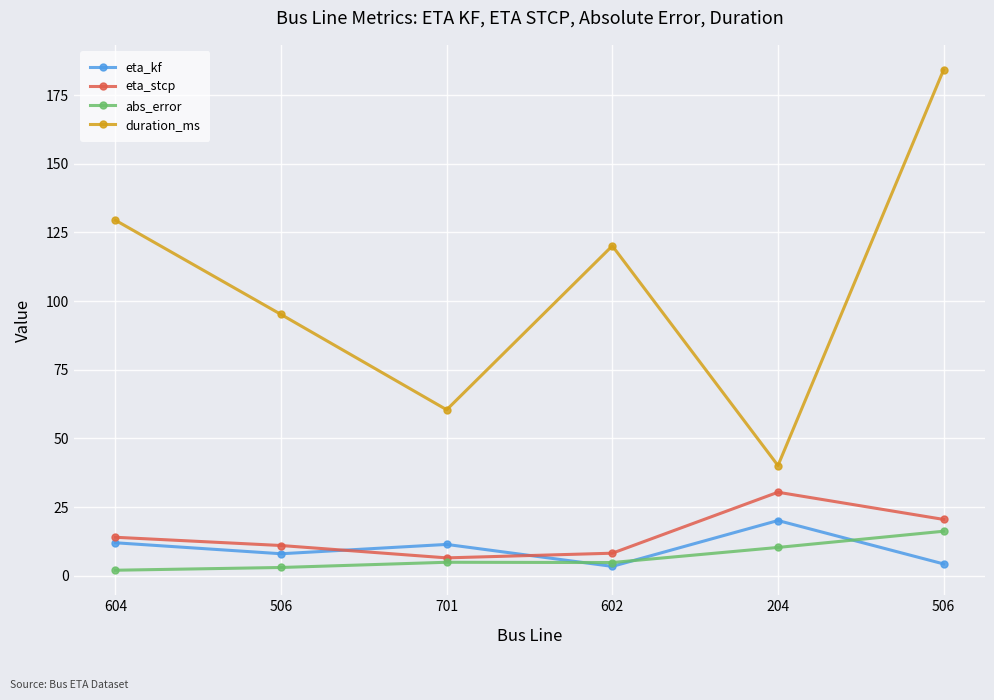

Count the number of data series in this chart.

4